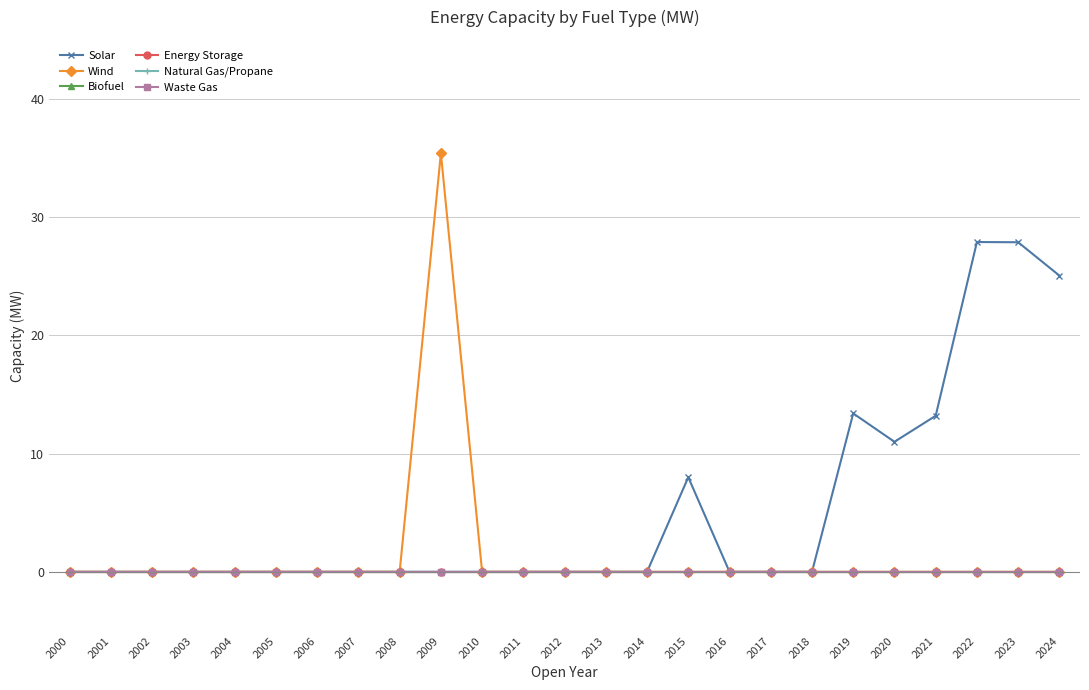

Is this an area chart (filled region under the line)?

No